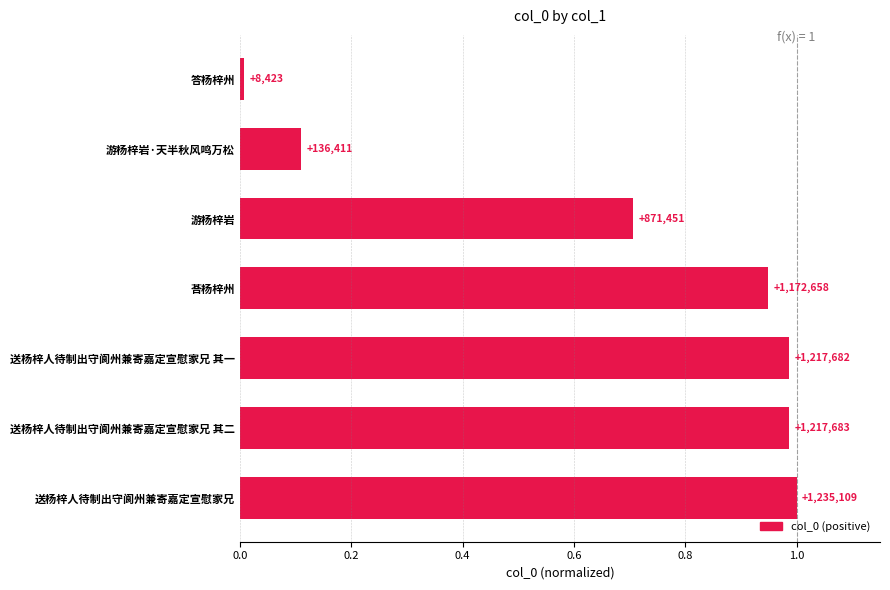

How many bars are there in total?

7